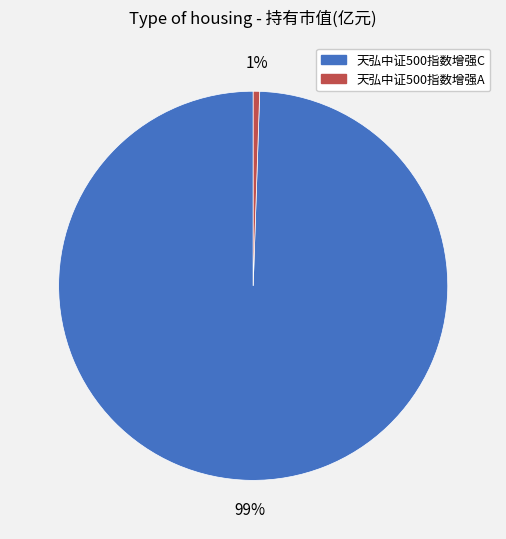

To the nearest percent, what is the average slice percentage?

50%